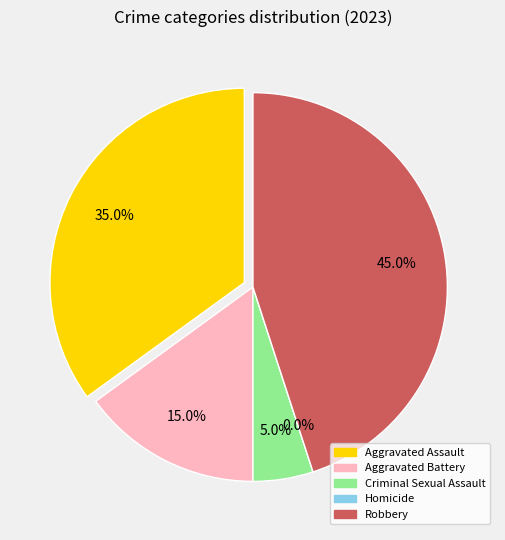

Count the number of slices in the pie.

5